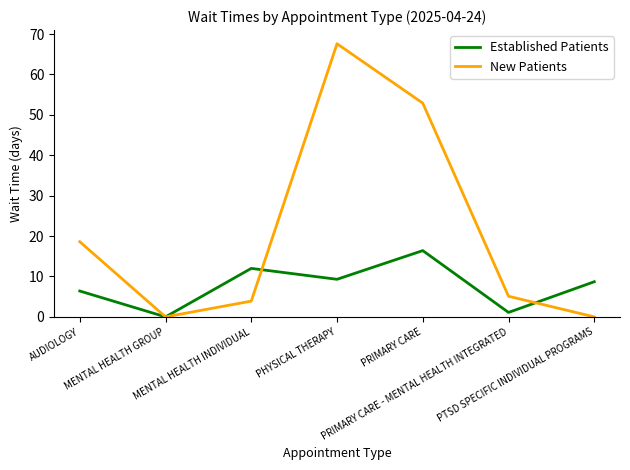

Which series has the largest total across all categories?

New Patients